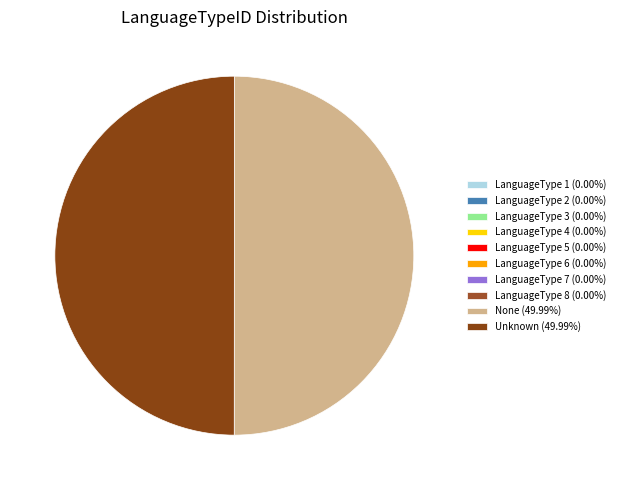

Is there a majority slice in this chart?

No